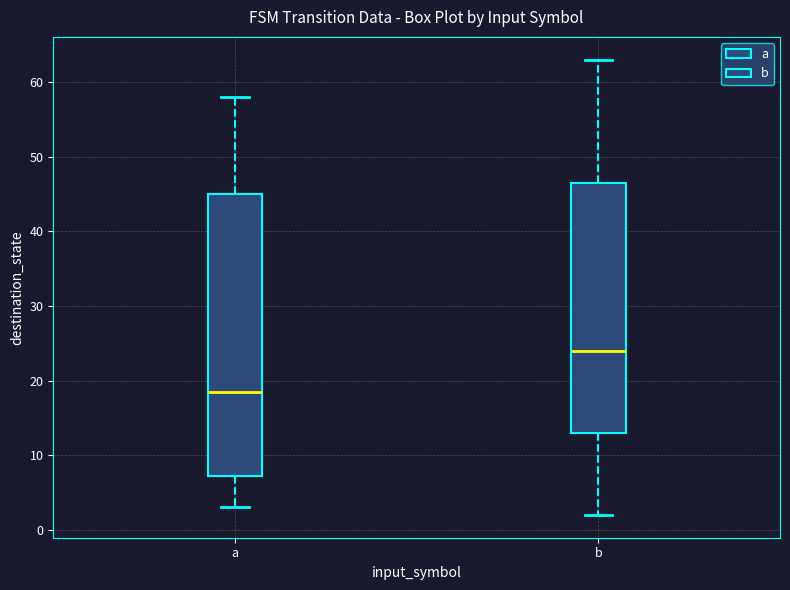

Reading left to right, transcribe this box plot: for each box, give where its median line is, the range the box spans, and where its two whiskers end, as read against the y-axis. The values are not printed on the chart, so give them approximately, as read against the axis.

a: median 19, box 7 to 45, whiskers 3 to 58
b: median 24, box 13 to 47, whiskers 2 to 63